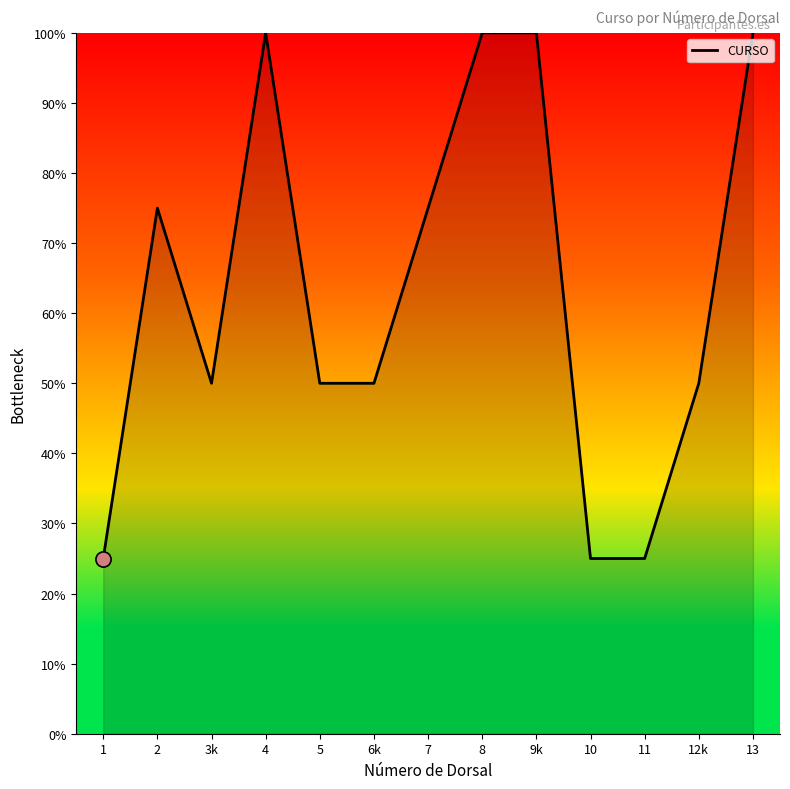

What is the change in value from 1 to 4?

+75